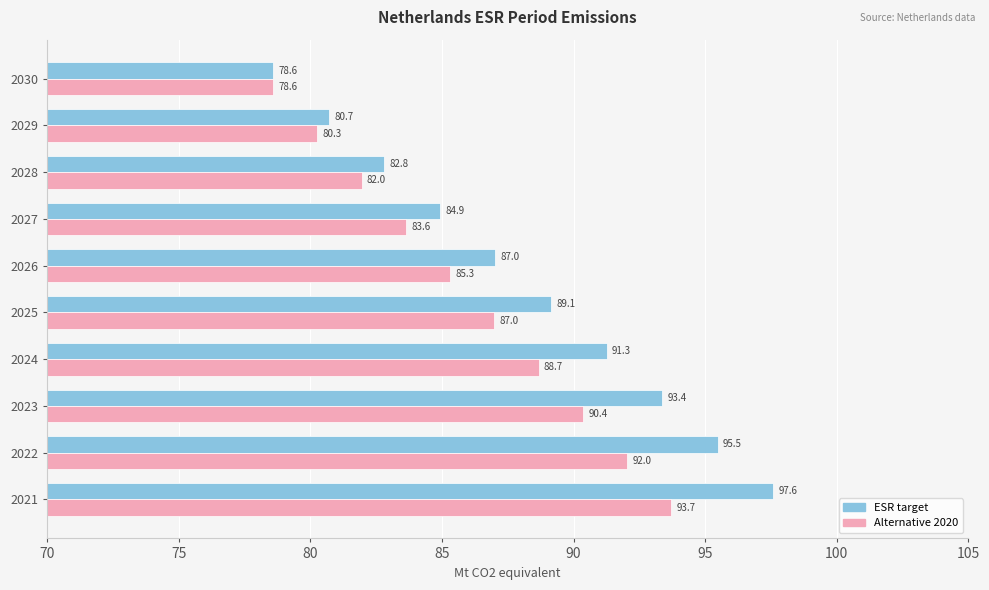

What is the spread (max minus min) of values at 2024?

2.6